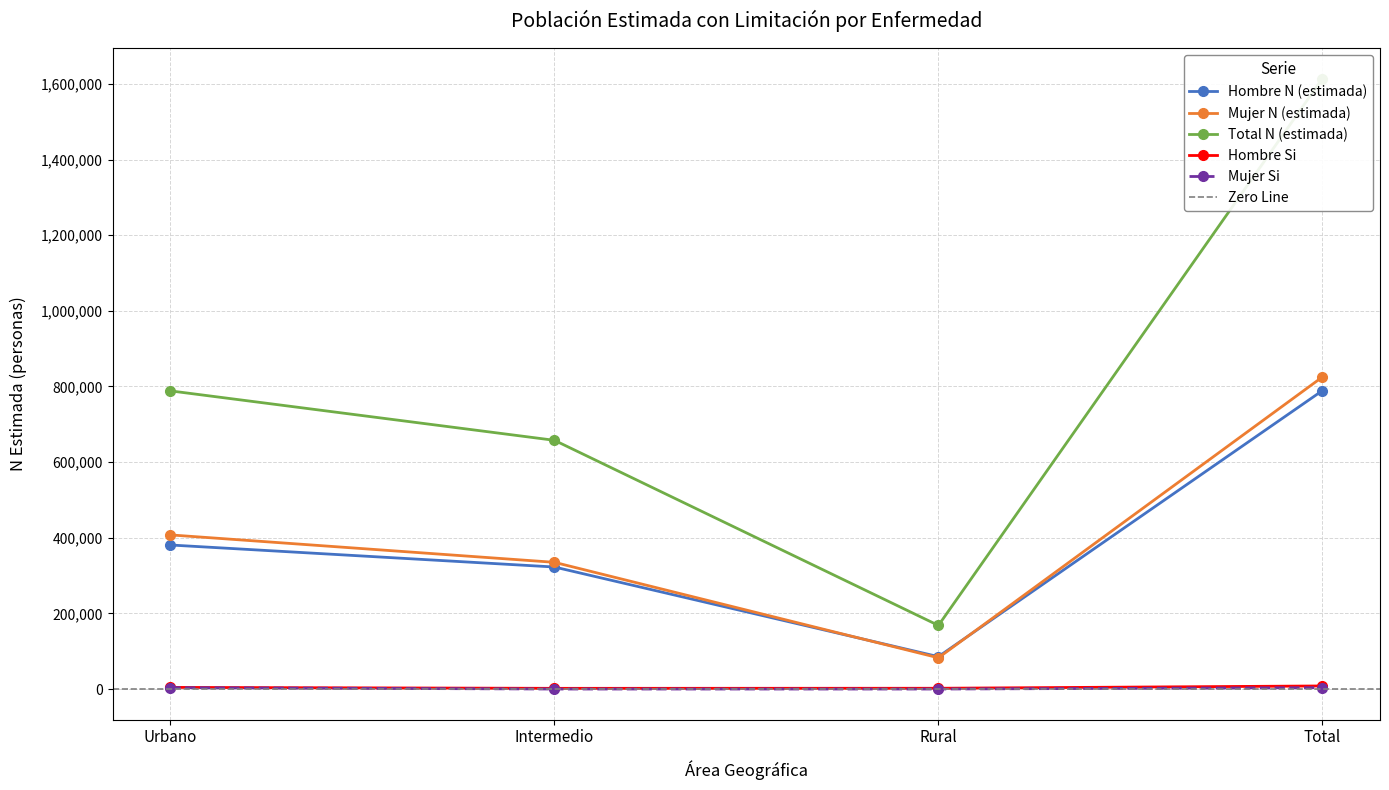

After their last crossing, which series has the higher values: Mujer N (estimada) or Hombre N (estimada)?

Mujer N (estimada)